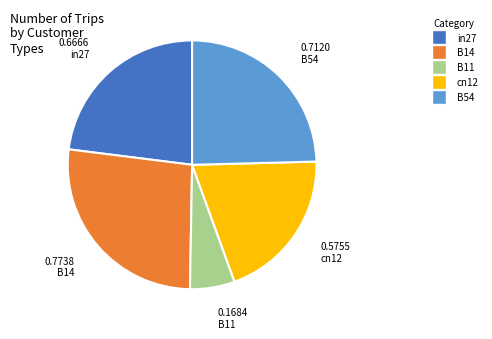

Rank the categories by value from lowest to highest.

B11, cn12, in27, B54, B14